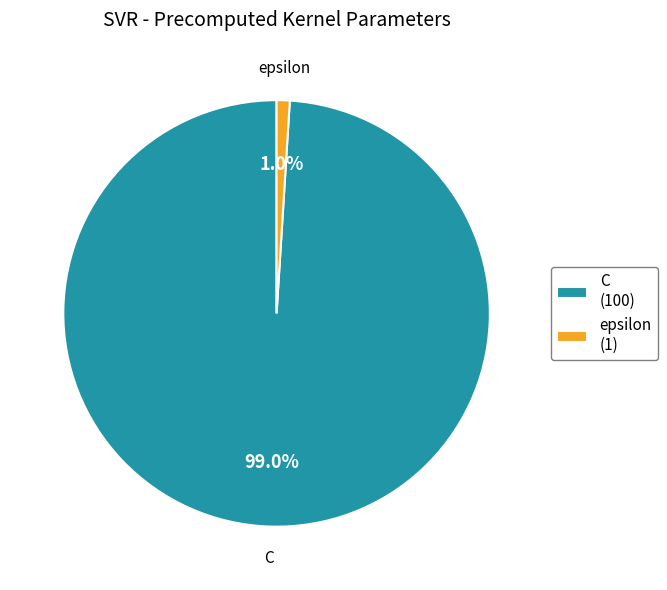

Is the sum of C and epsilon greater than half?

Yes